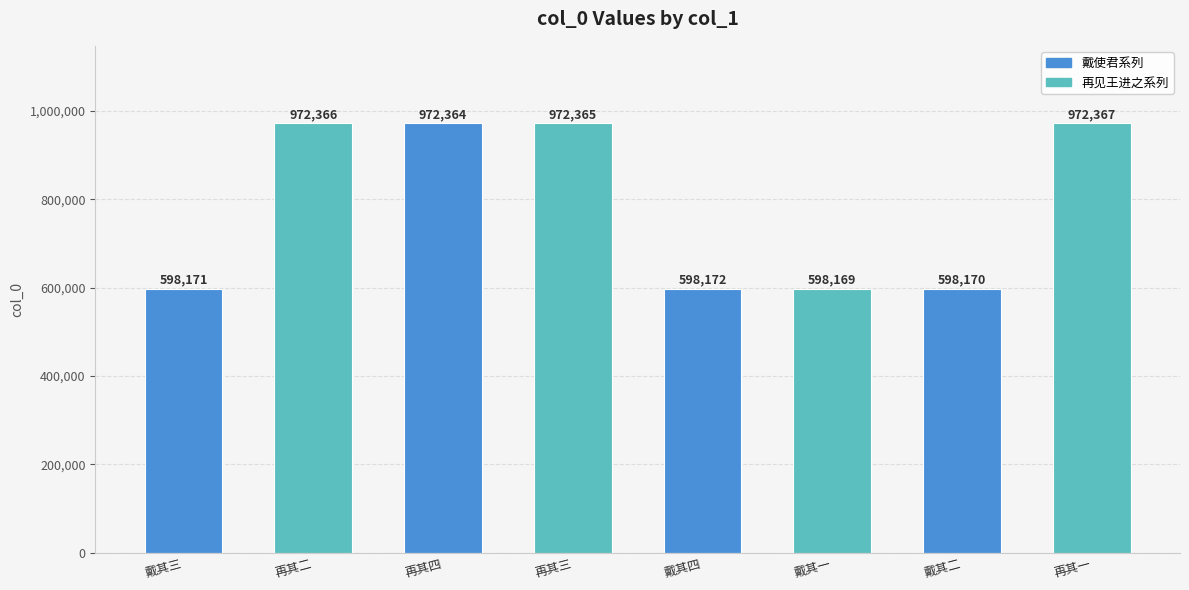

List the labels in order of value, smallest first.

戴其一, 戴其二, 戴其三, 戴其四, 再其四, 再其三, 再其二, 再其一